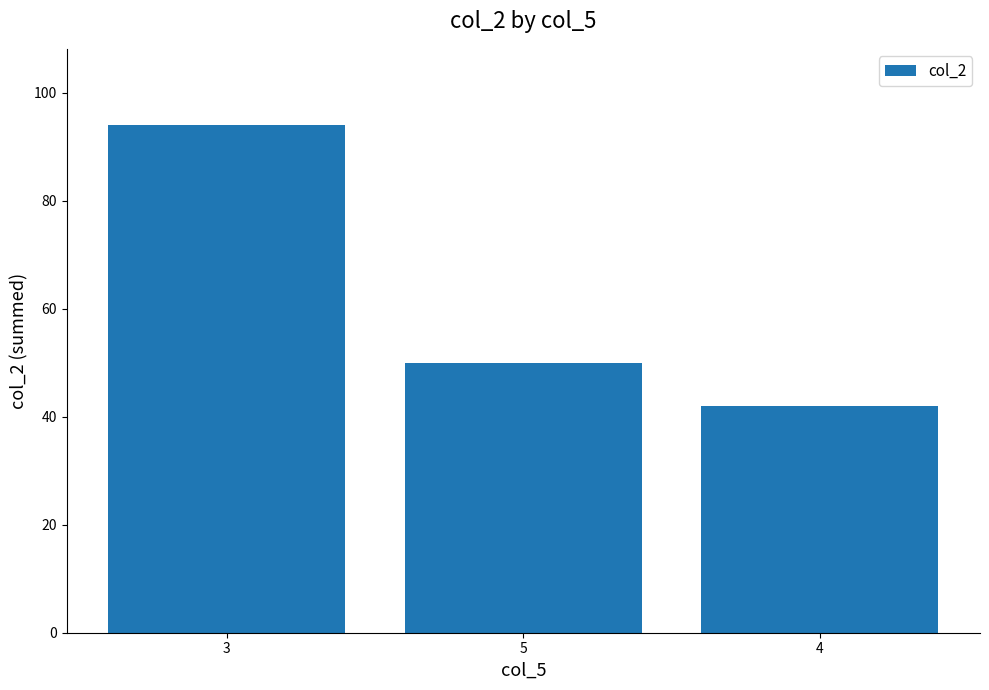

Reading left to right, extract all data points from this chart.

94	50	42